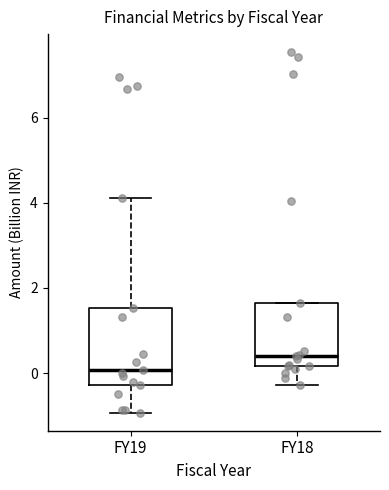

Comparing the boxes themselves (not the whiskers), which one is the tallest?

FY19